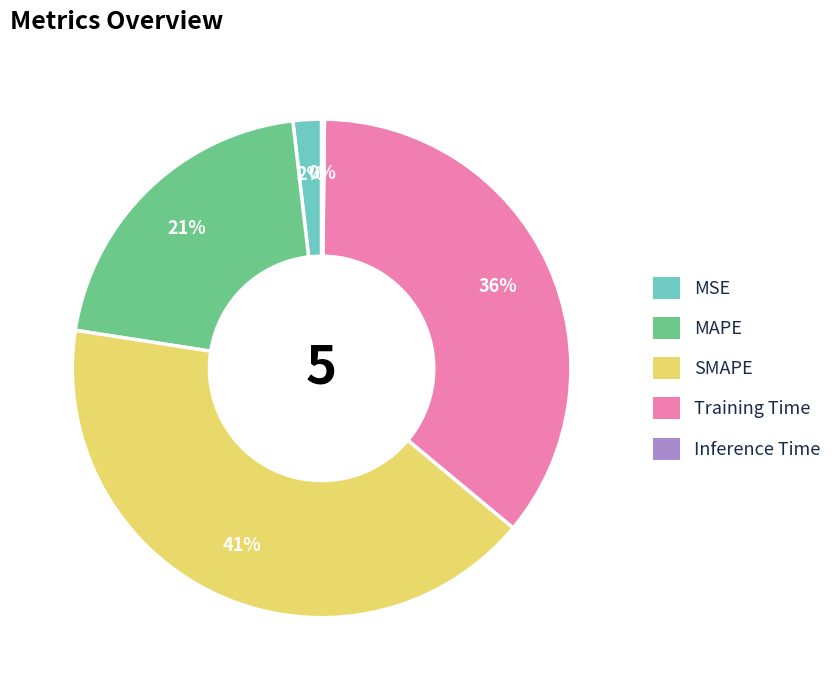

To the nearest percent, what is the difference between the largest and smallest slice percentages?

41%